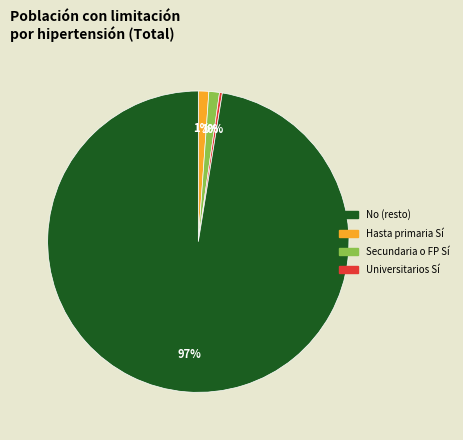

Does any single category account for the majority?

Yes